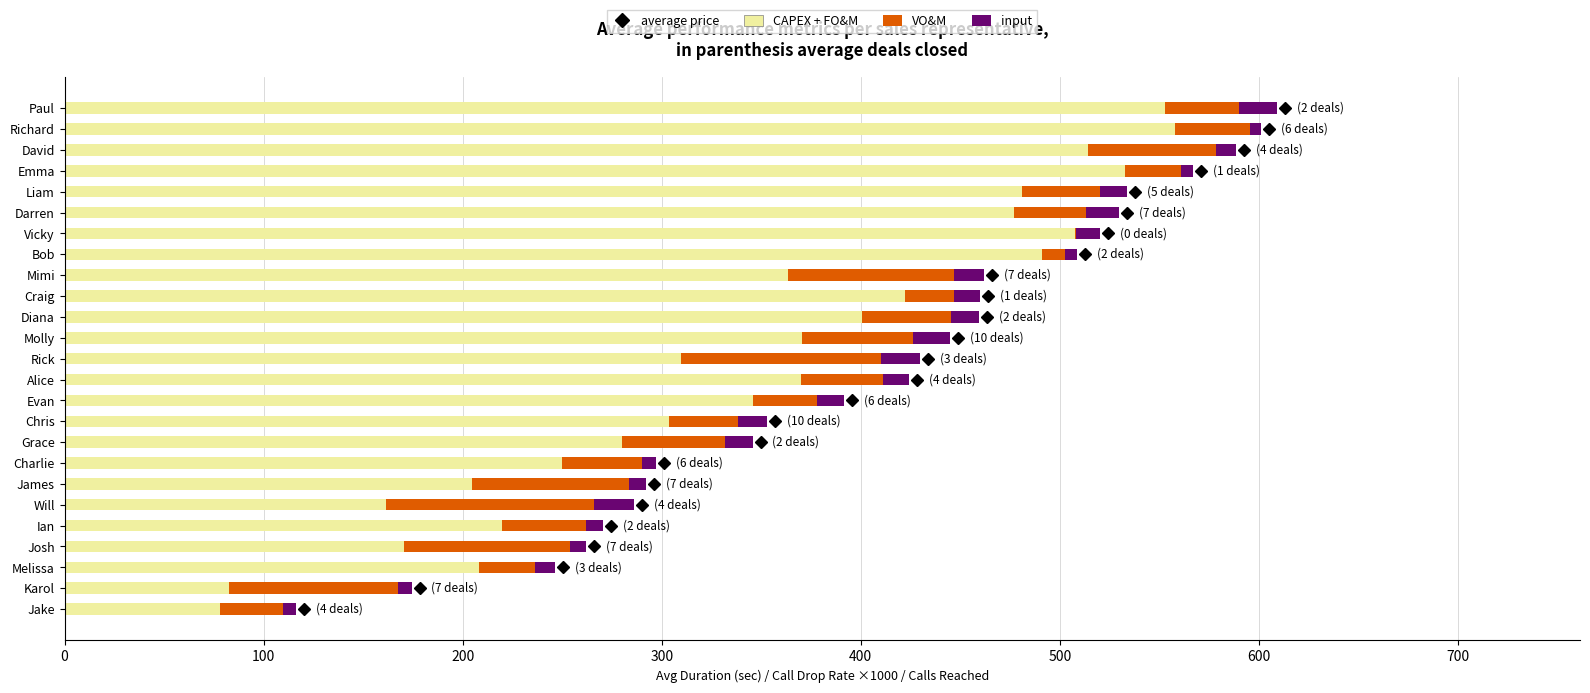

Is it true that CAPEX + FO&M equals 133.7 at Mimi?

False